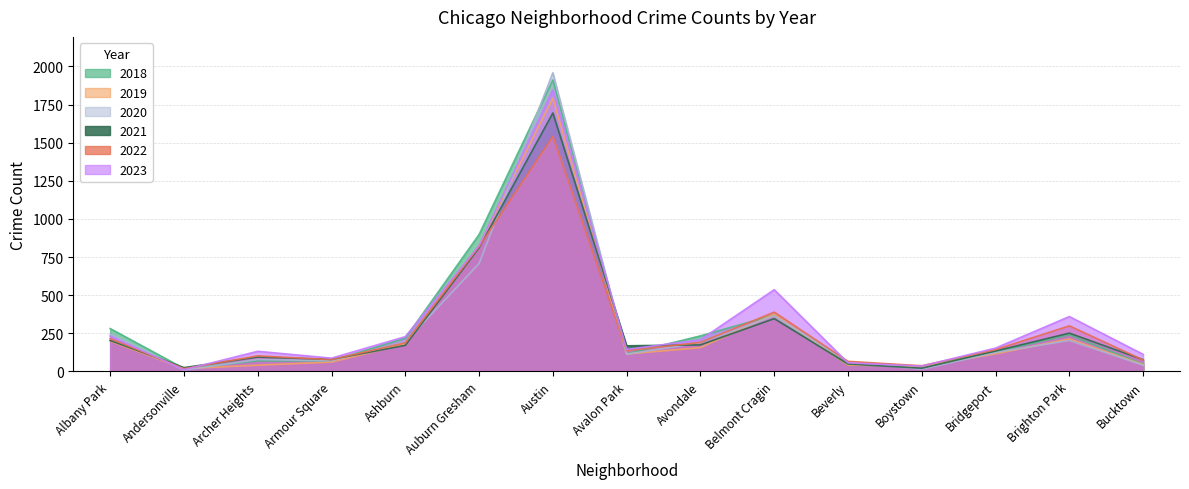

How many categories are shown in the chart?

15